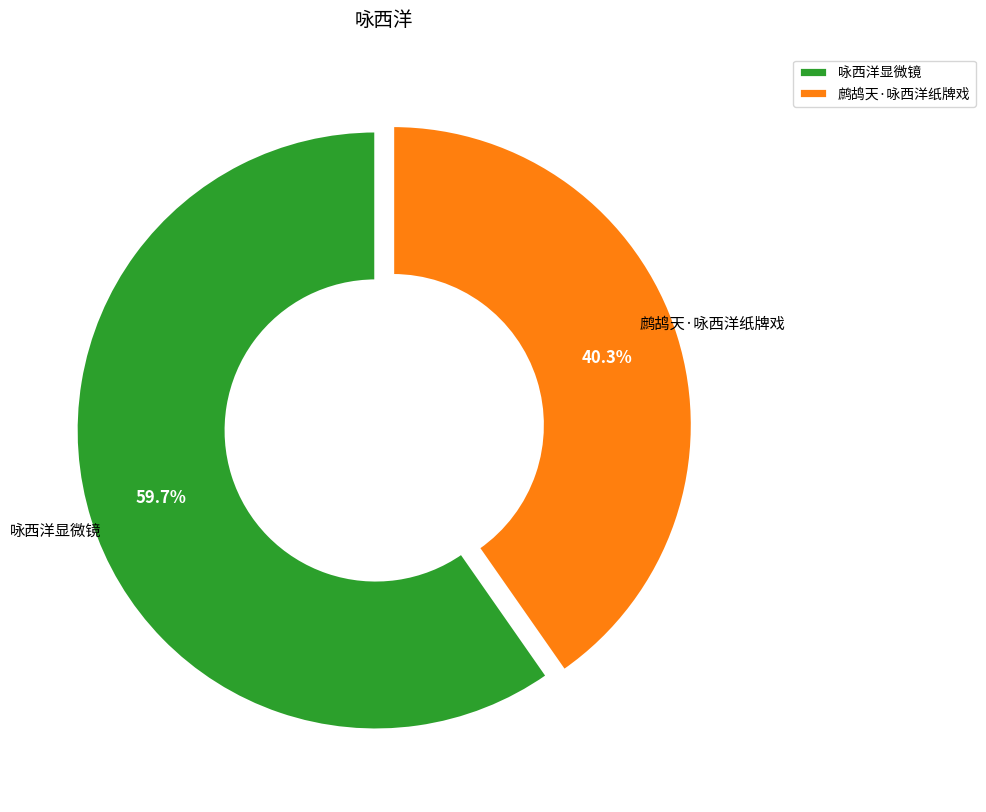

What percentage is the 咏西洋显微镜 slice, to the nearest percent?

60%